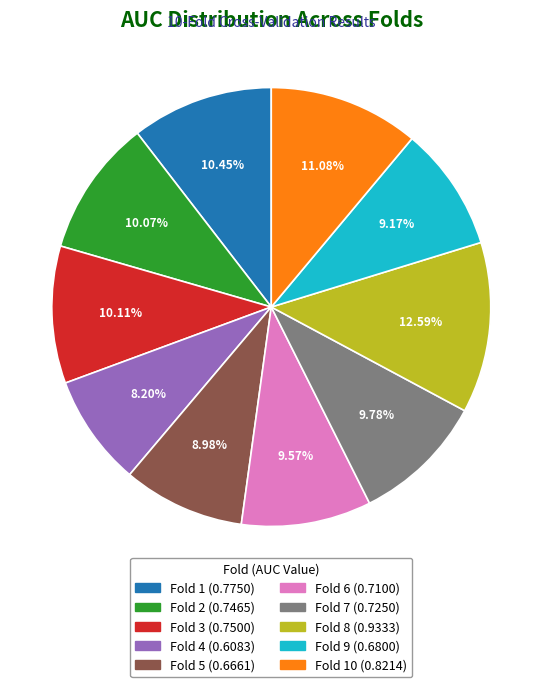

Does any single category account for the majority?

No